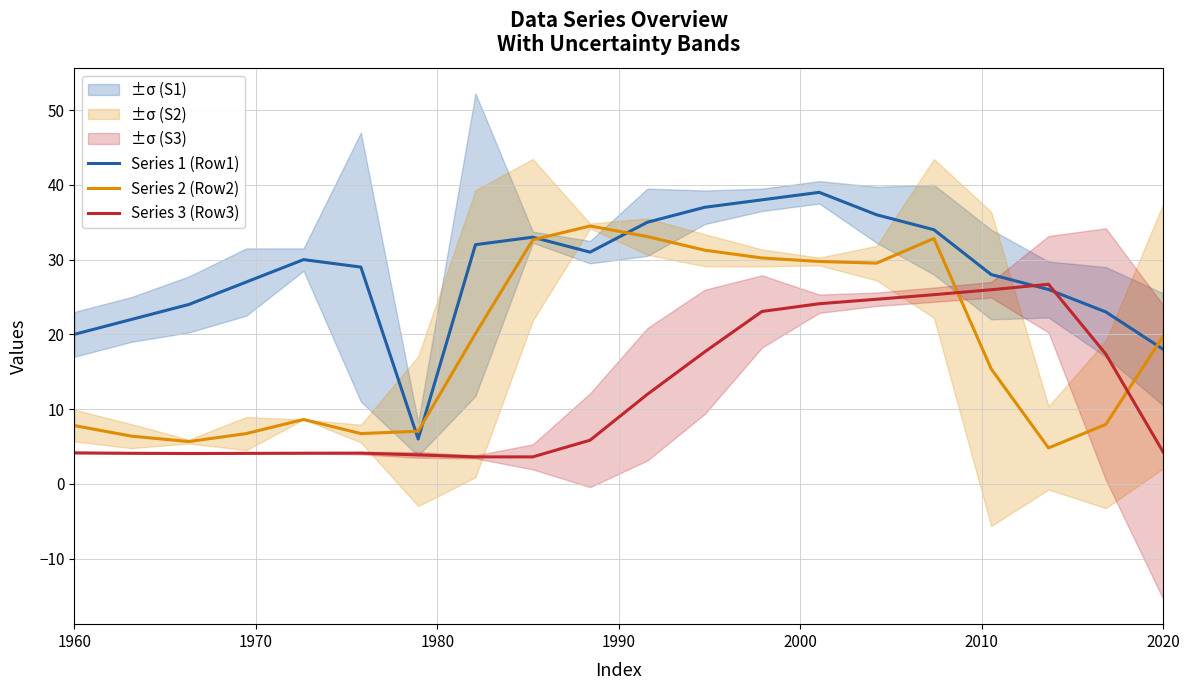

What is the minimum value for Series 1 (Row1)?

6.0